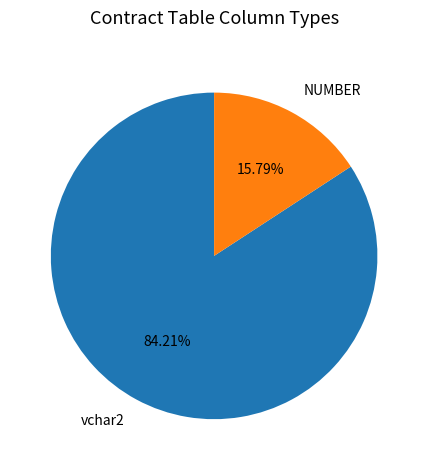

What percentage is NOT represented by vchar2?

15.8%